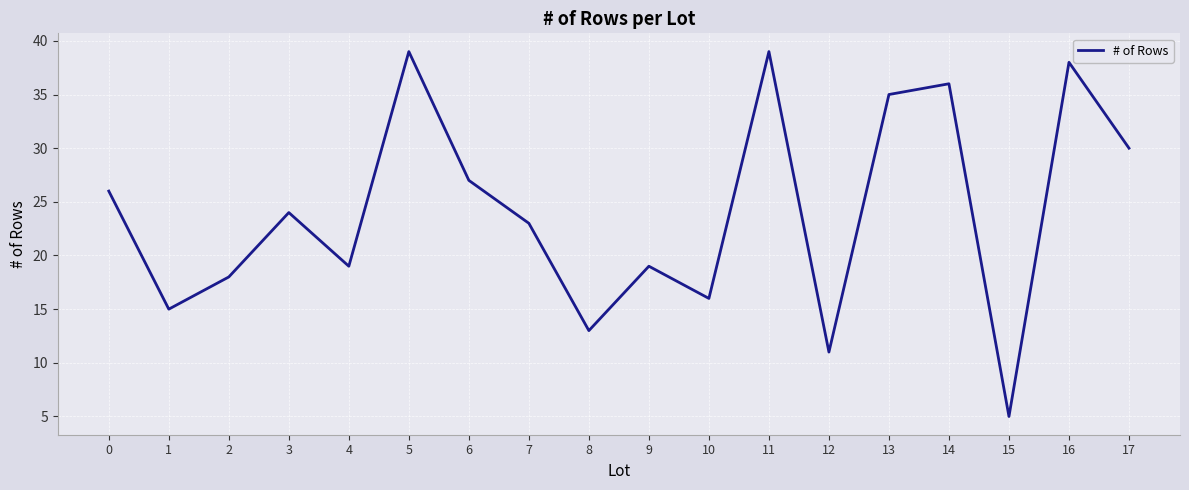

What is the difference between the maximum and minimum values?

34